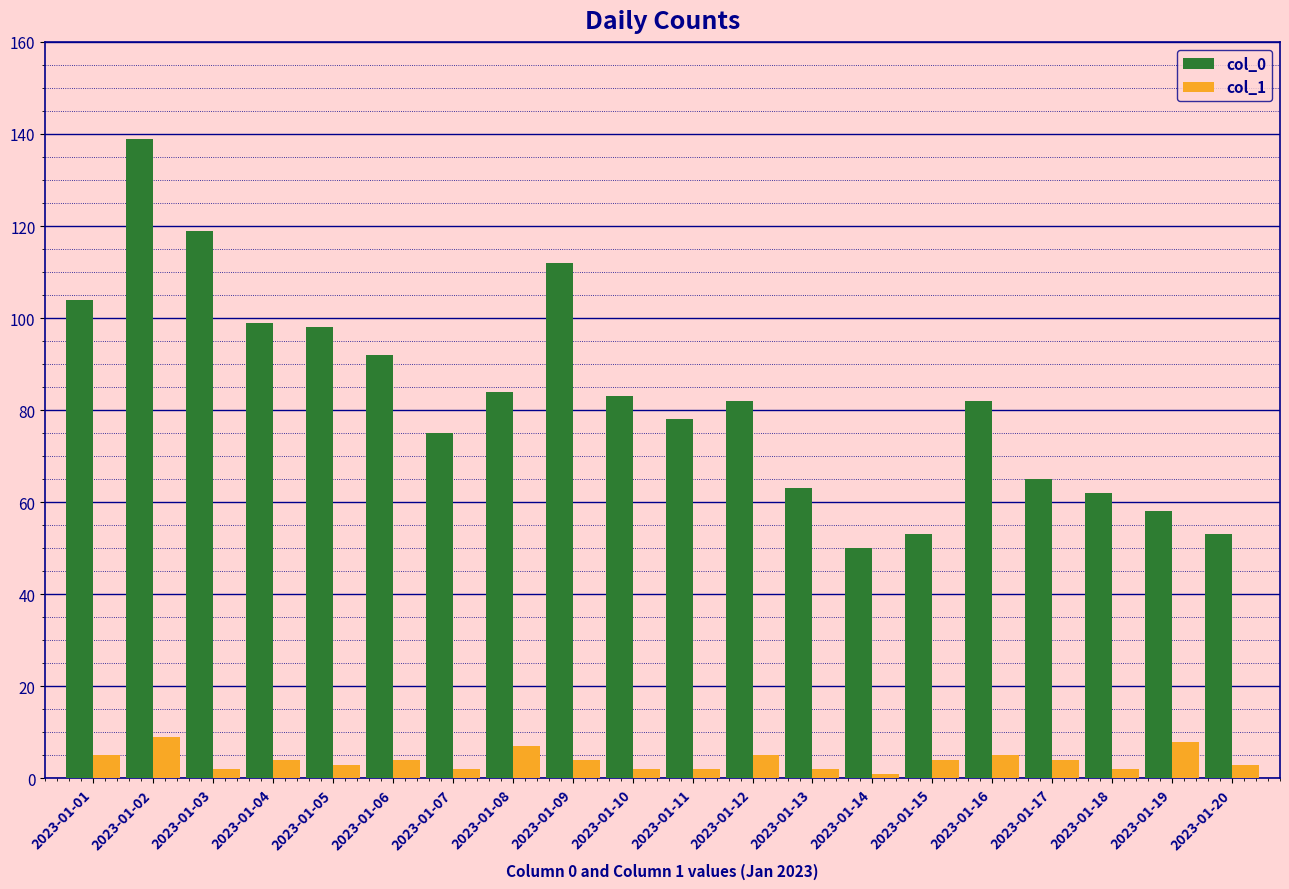

What is the value of the col_1 bar at the 19th from the left?

8